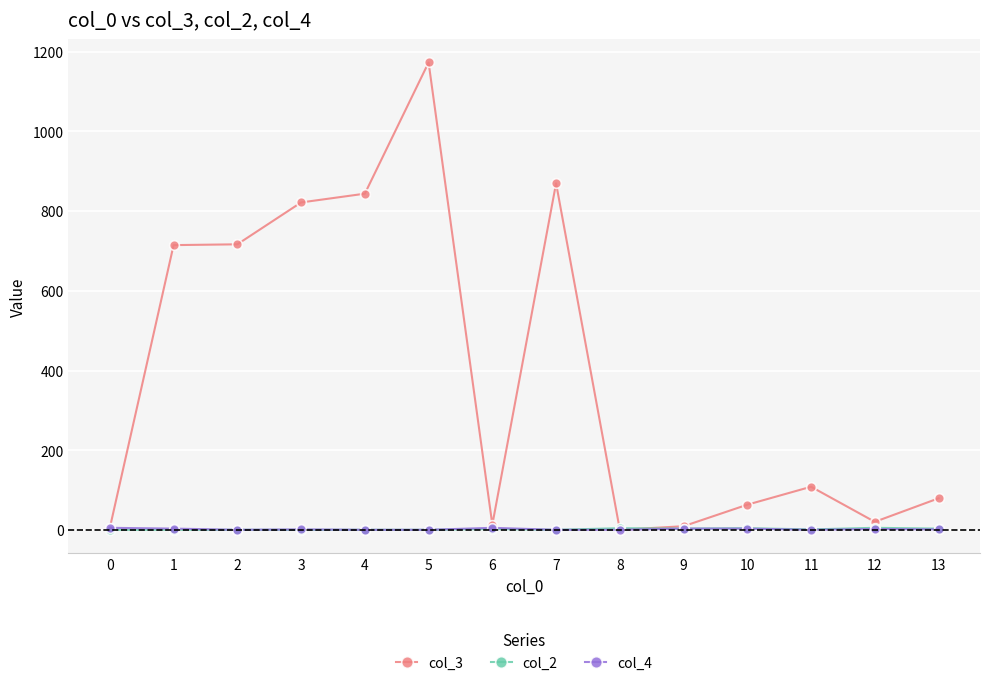

Which series has the widest spread of values?

col_3